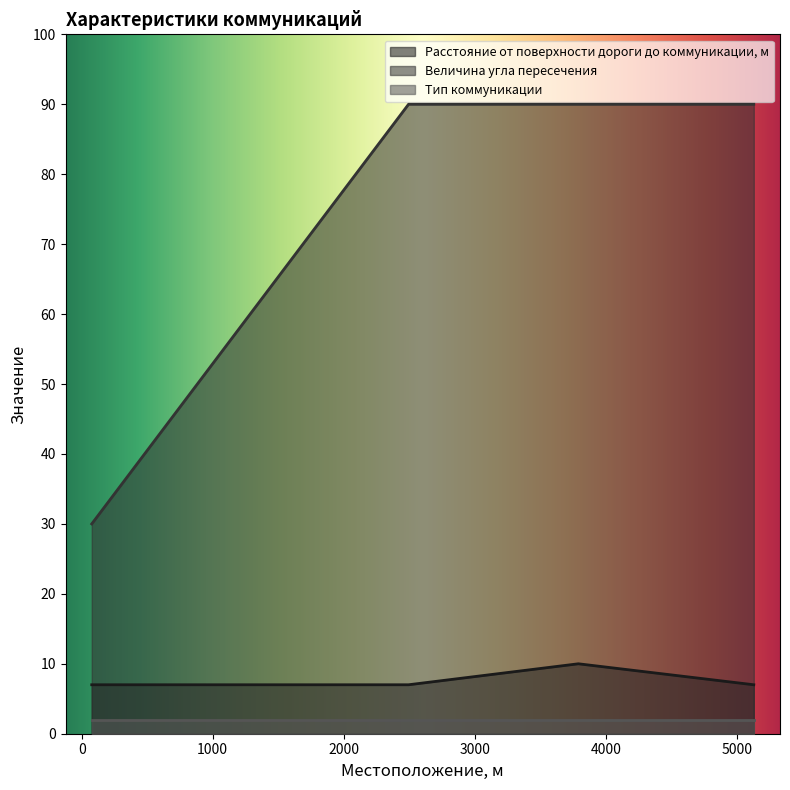

List the series in order of their peak value, lowest first.

Тип коммуникации, Расстояние от поверхности дороги до коммуникации, м, Величина угла пересечения